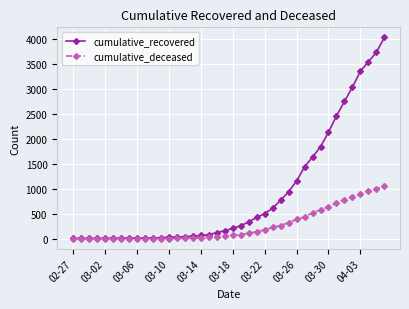

Which series has the largest range (max minus min)?

cumulative_recovered